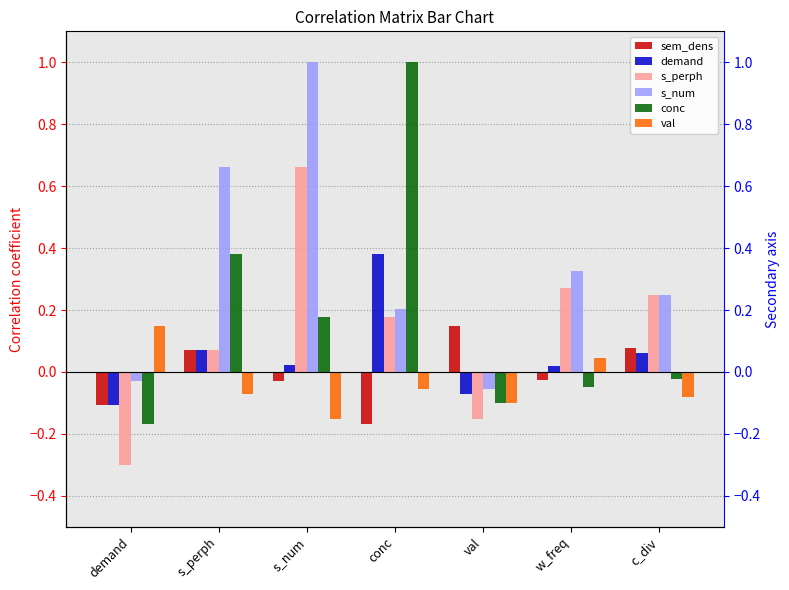

How many bars are there in total?

42